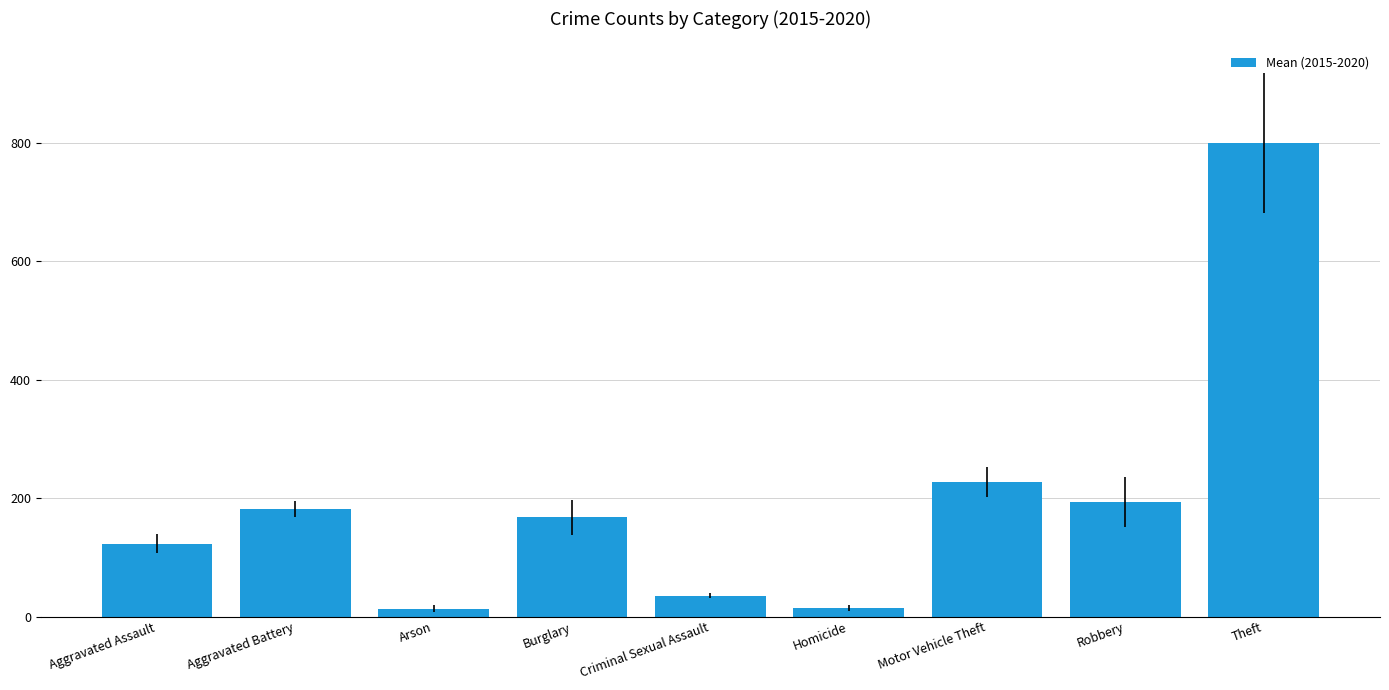

What position from the right is Theft?

1